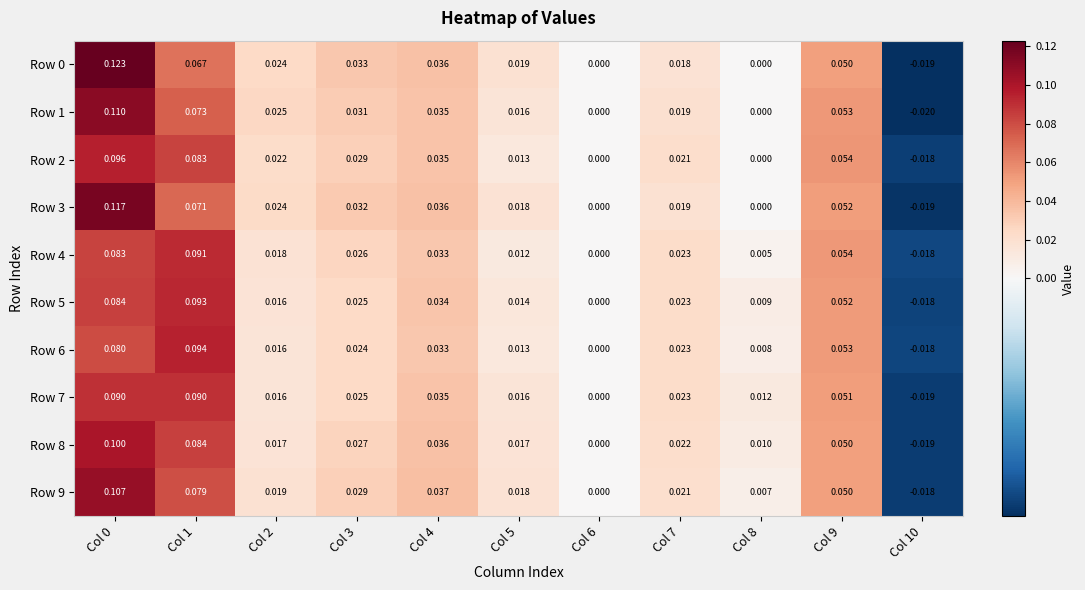

Is the value of Row 5 at Col 3 greater than the value of Row 3 at Col 6?

Yes